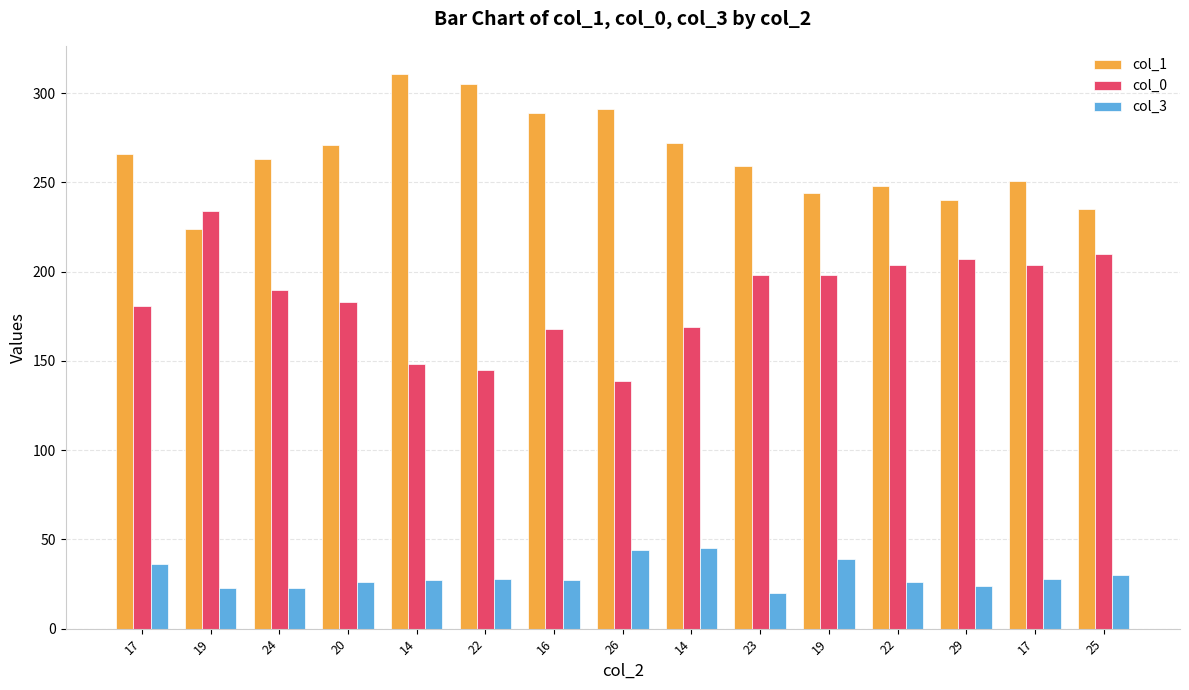

Rank the series at 23 from lowest to highest value.

col_3, col_0, col_1